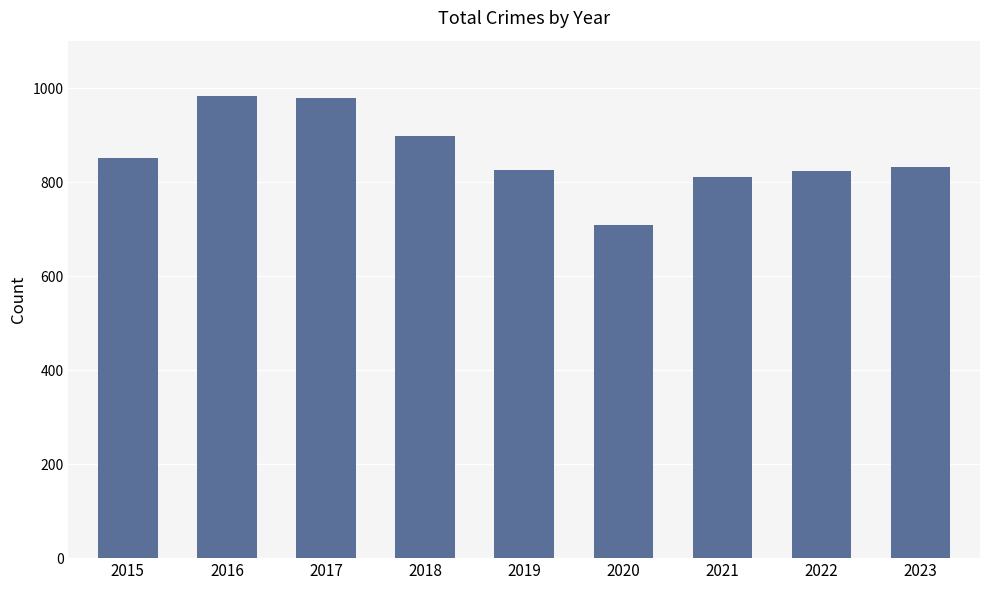

Where does the data first go above 833?

2015